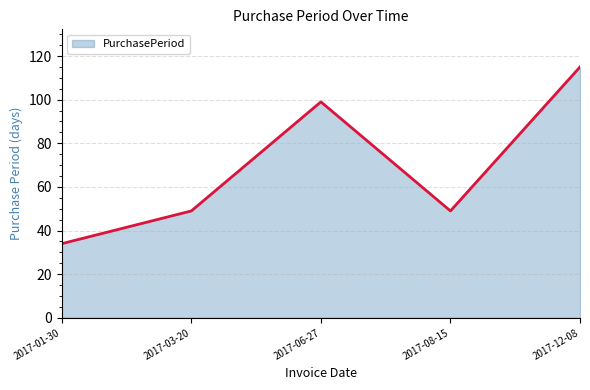

Read the value at 2017-01-30.

34